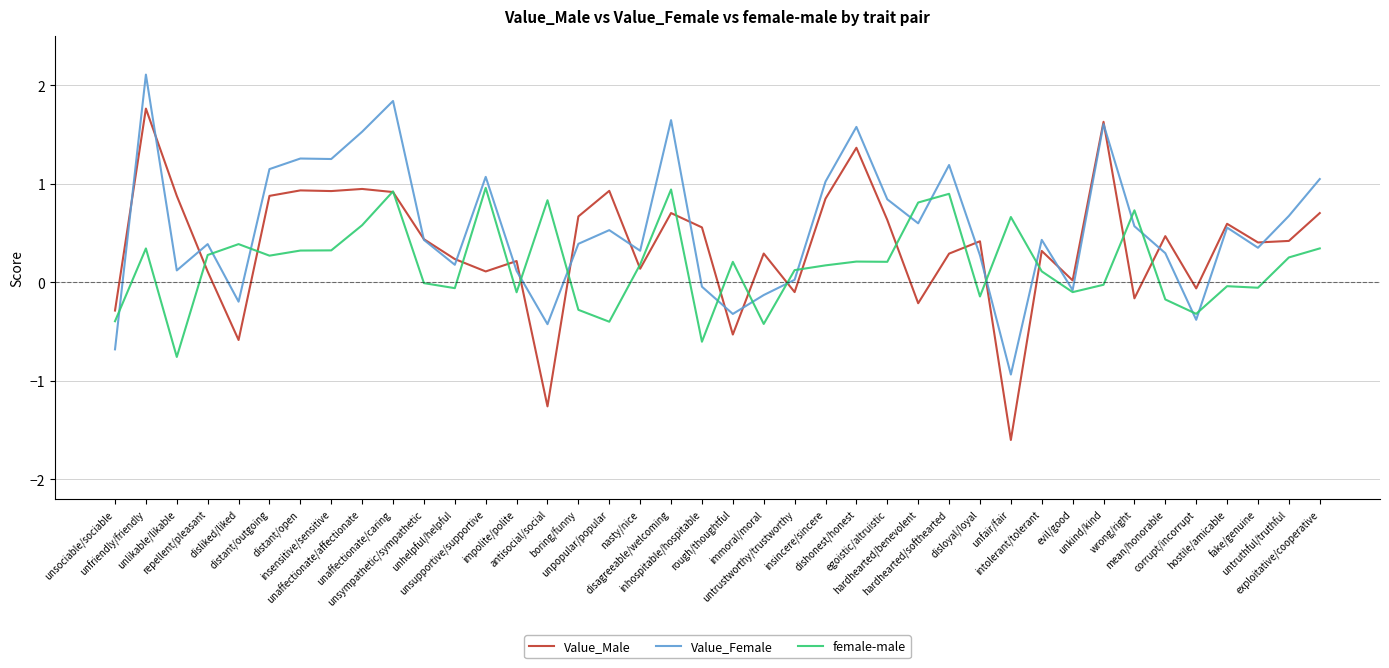

After their last crossing, which series has the higher values: Value_Male or Value_Female?

Value_Female